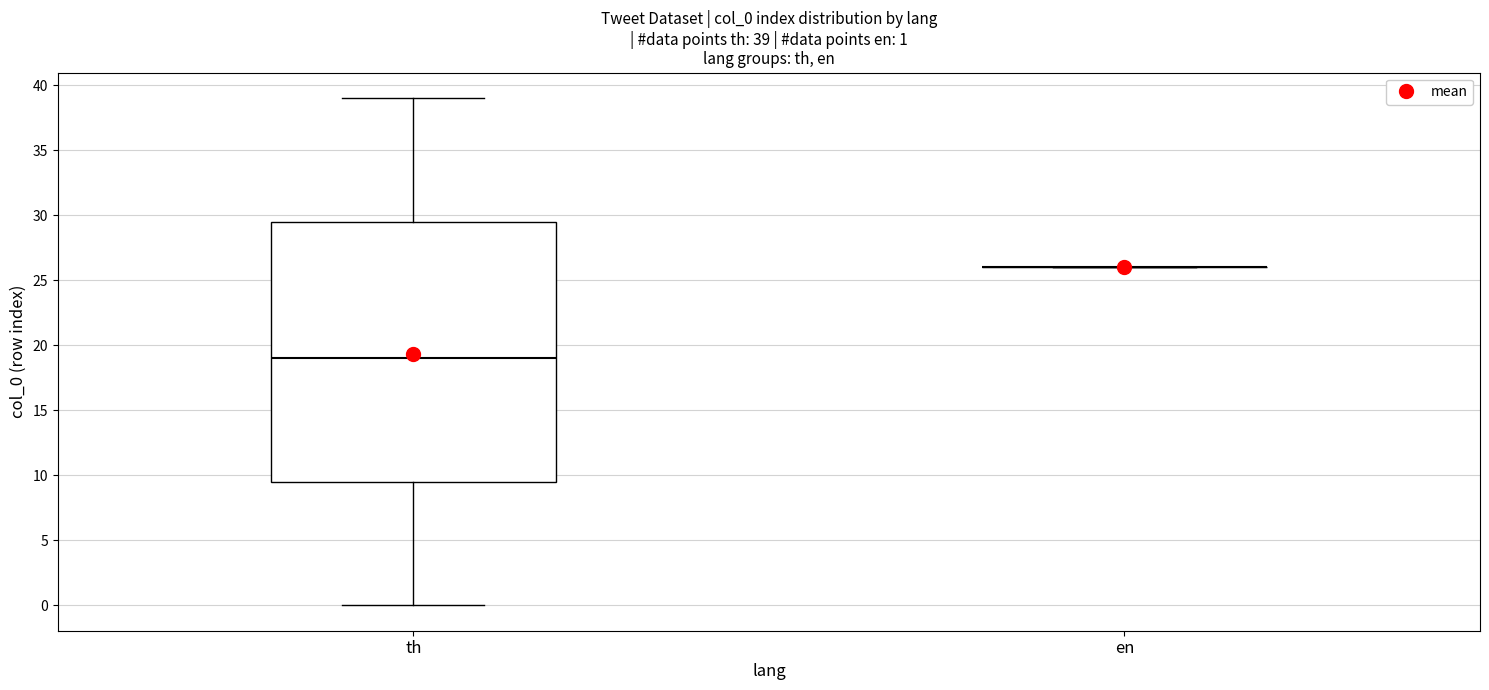

Comparing the boxes themselves (not the whiskers), which one is the tallest?

th